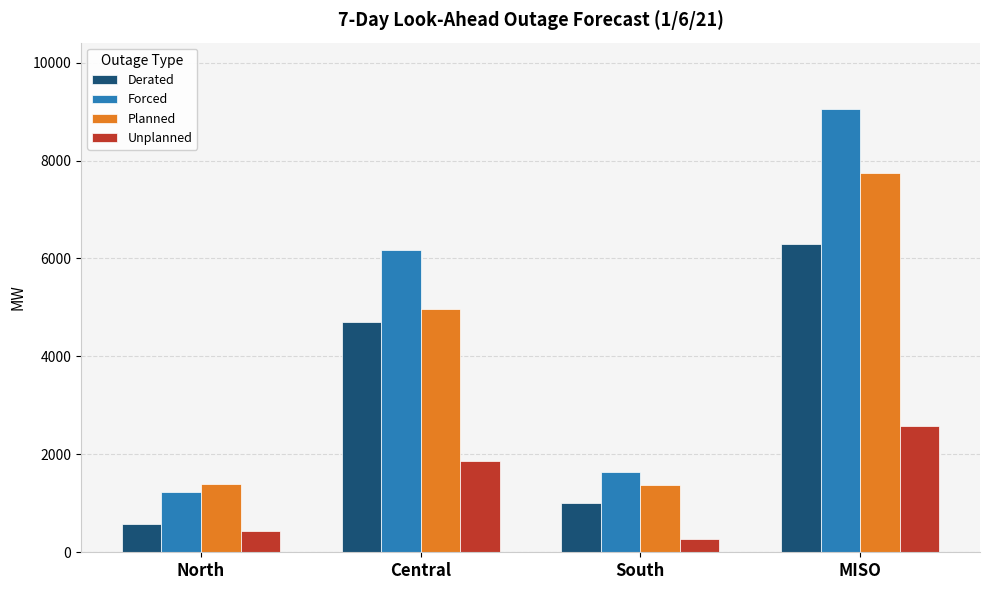

What is the sum of all Planned values?

15470